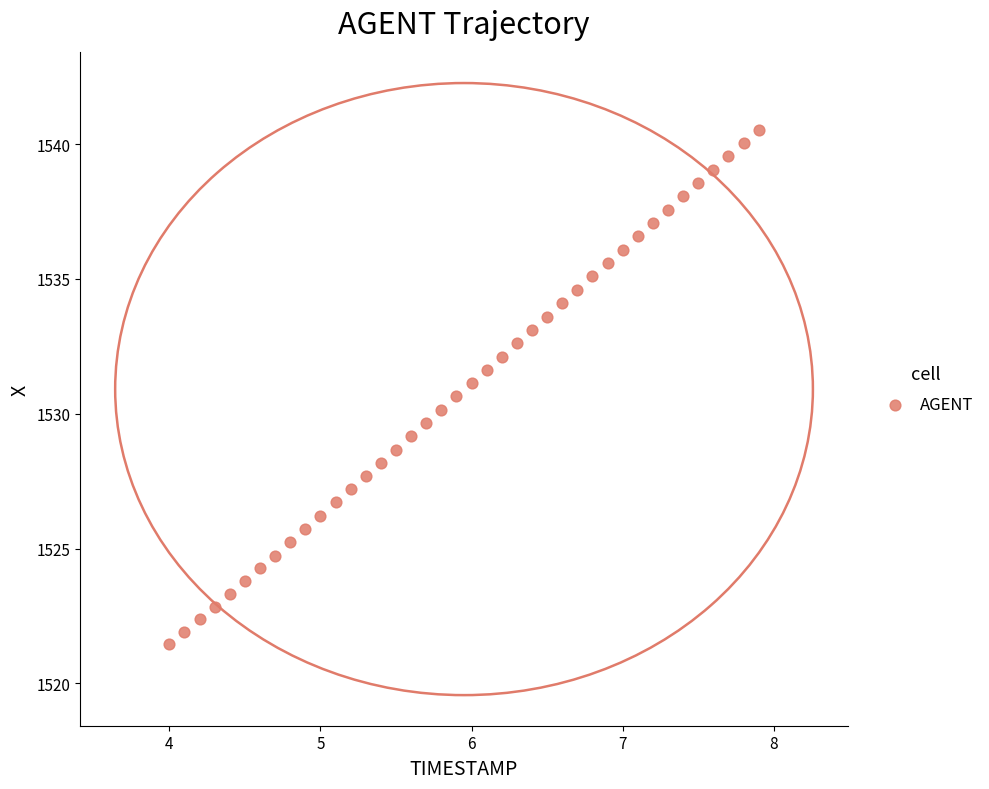

What is the range of Y values (max minus min)?

19.1